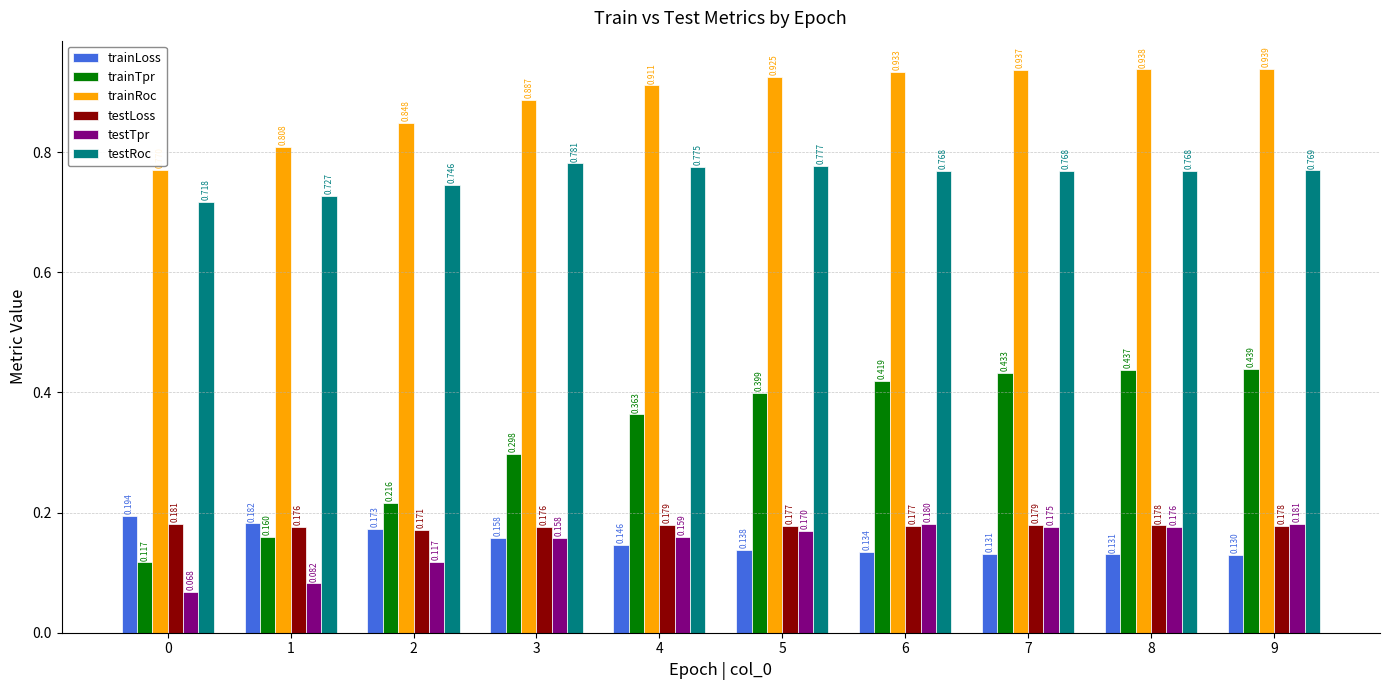

Rank the series at 1 from lowest to highest value.

testTpr, trainTpr, testLoss, trainLoss, testRoc, trainRoc